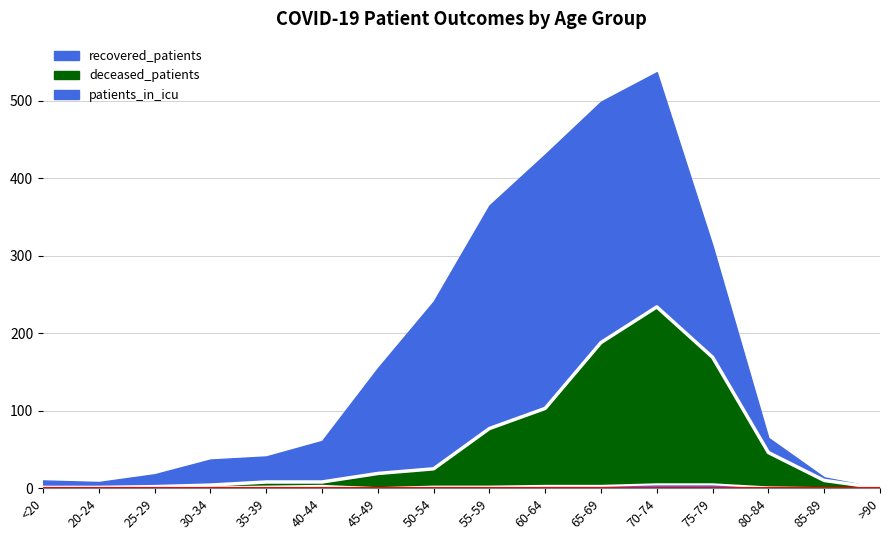

How many lines are shown in the chart?

2